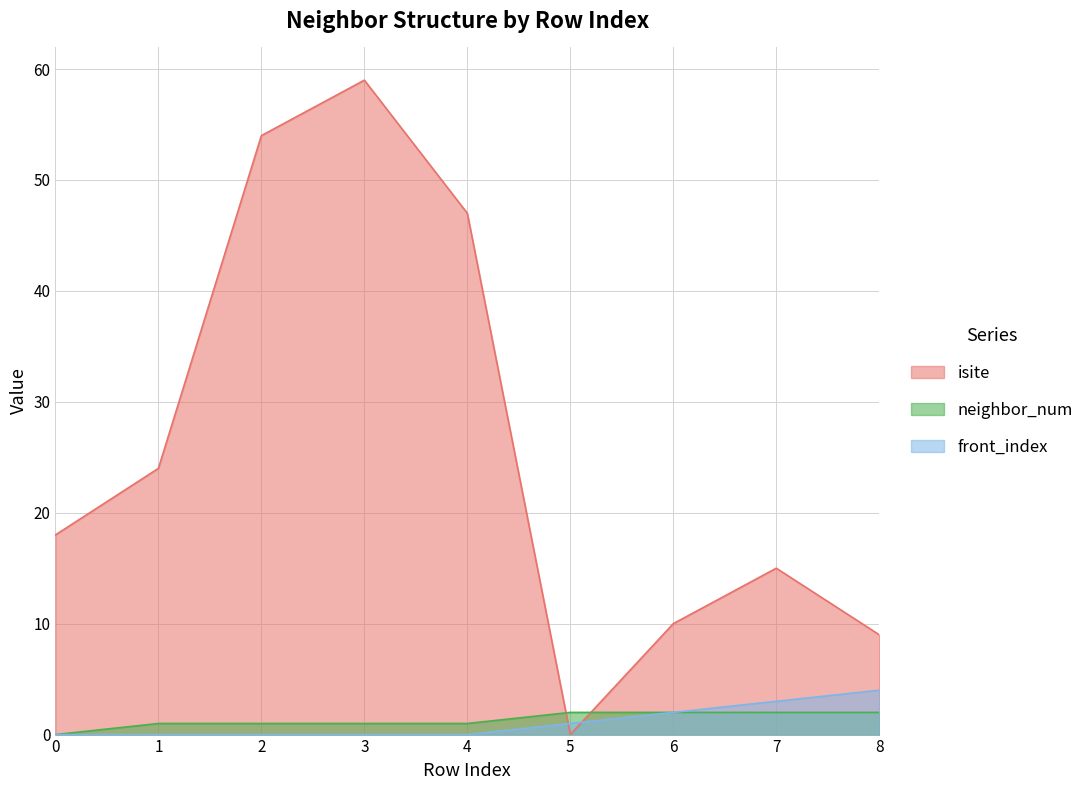

How many intersections are there between isite and front_index?

2